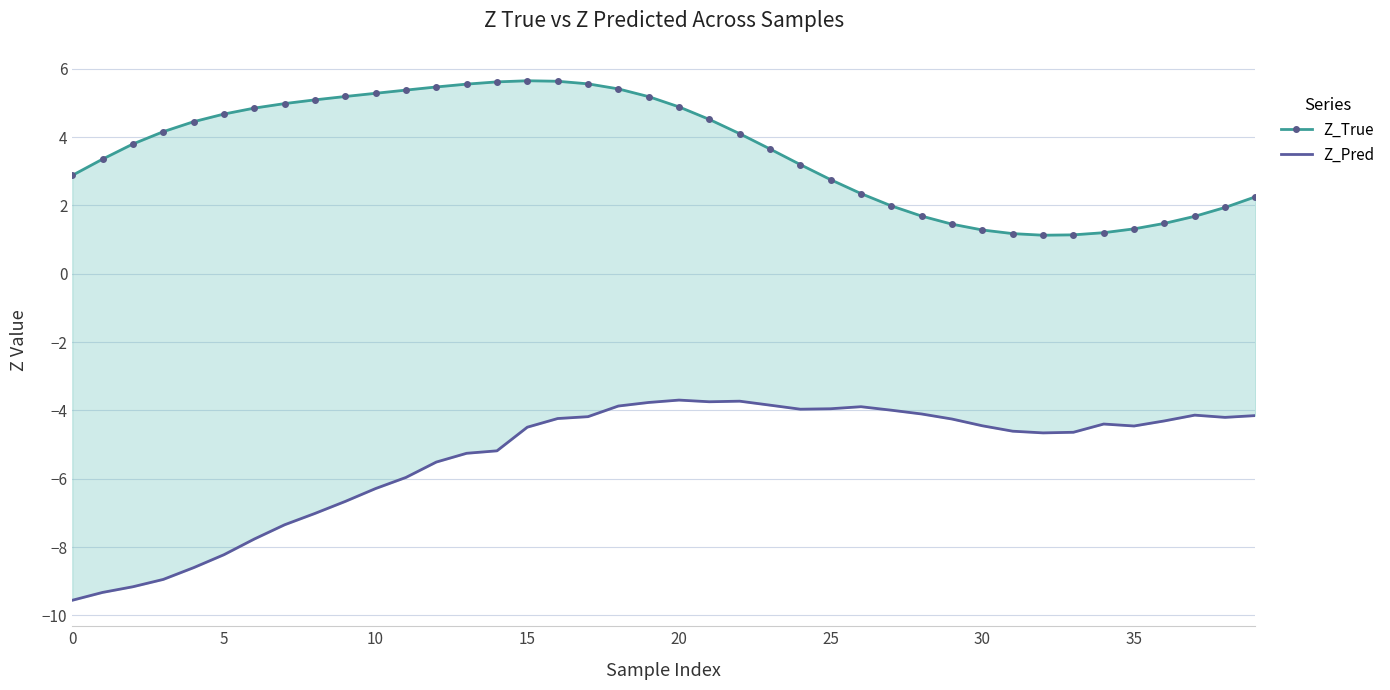

True or false: Z_Pred and Z_True cross at least once.

False